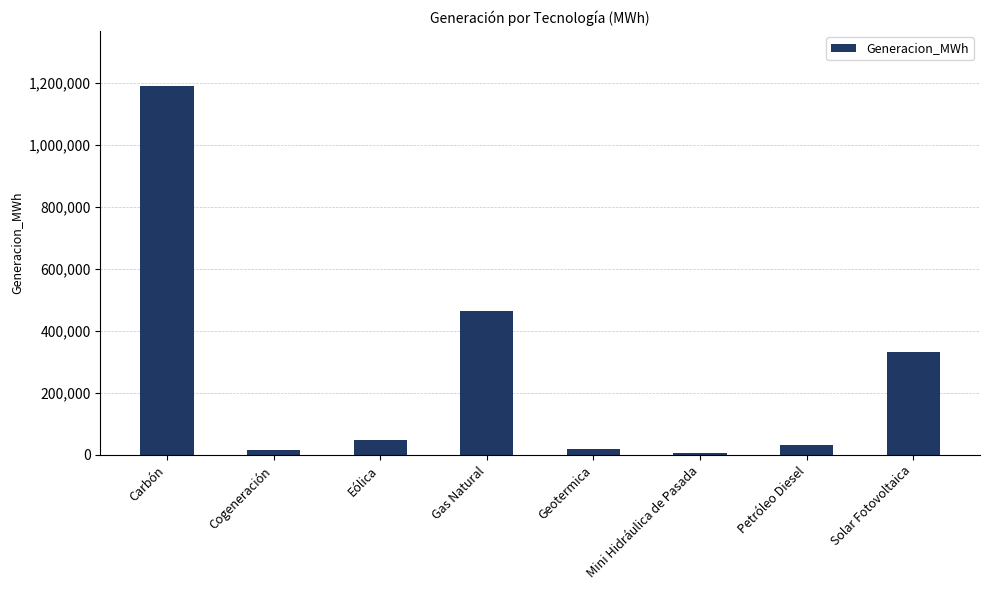

Which has a higher value, Solar Fotovoltaica or Cogeneración?

Solar Fotovoltaica